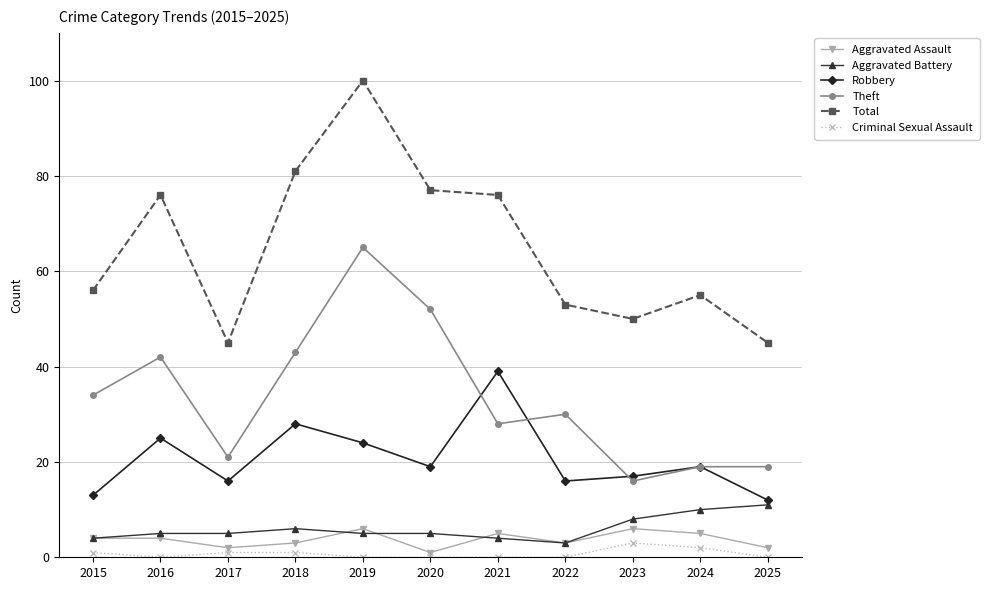

True or false: Aggravated Assault and Theft cross at least once.

False